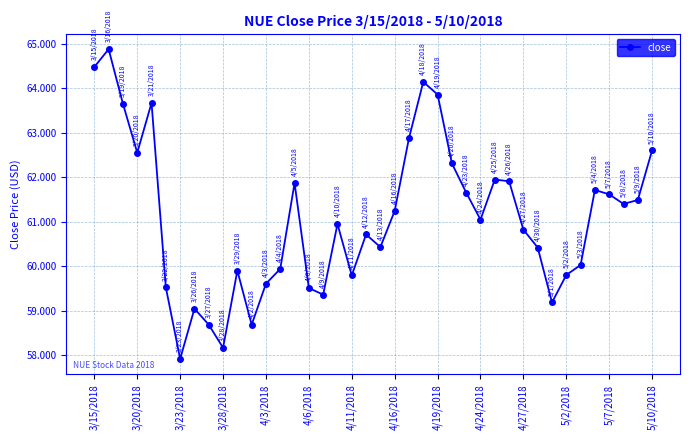

How many interior local peaks (higher than both neighbors) does the data have?

10